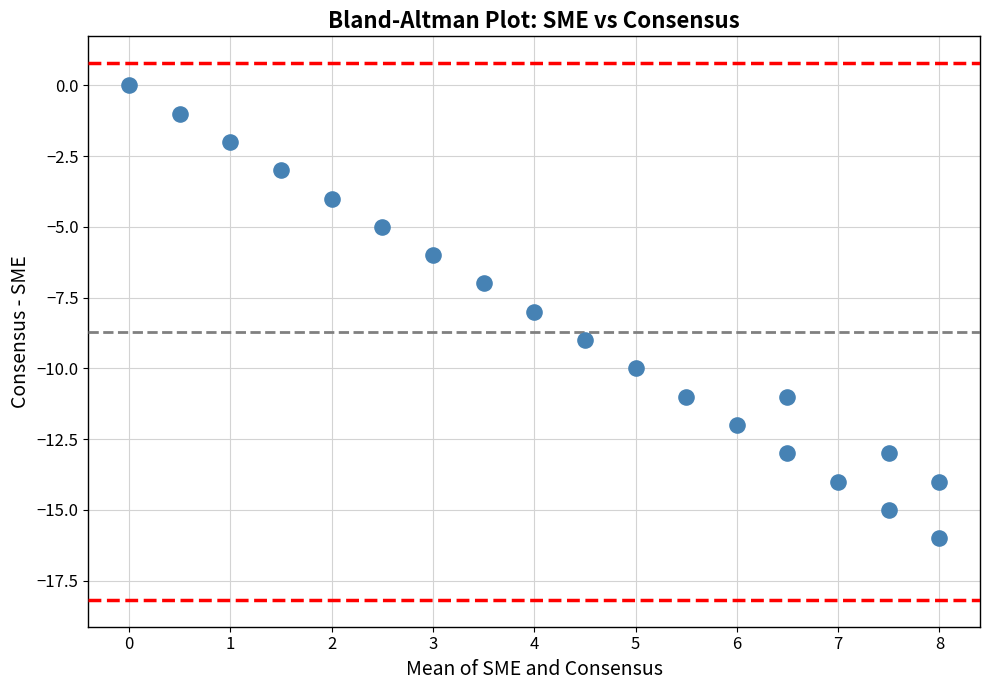

Count the number of points in this scatter plot.

20